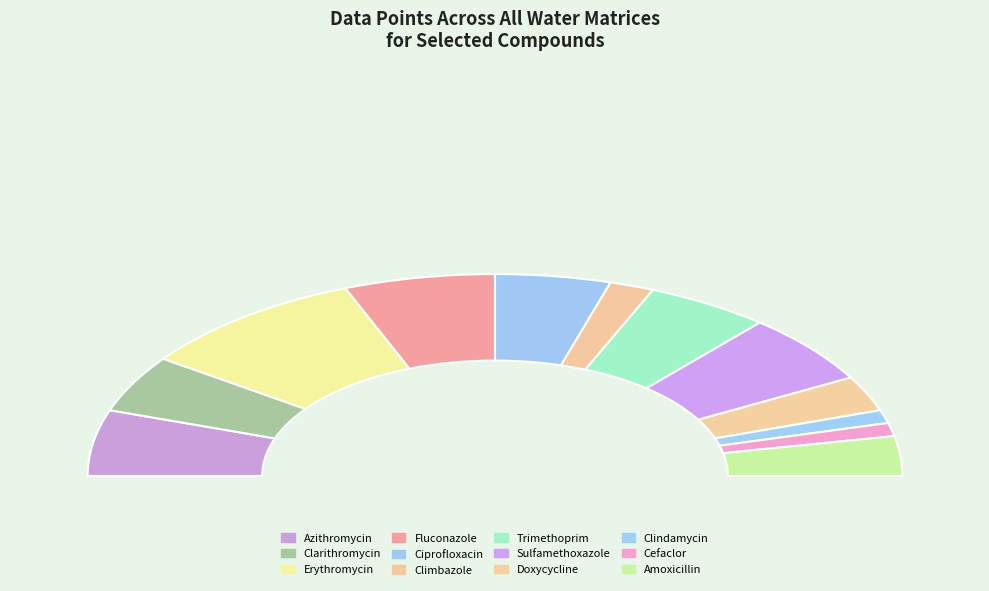

To the nearest percent, what portion does Sulfamethoxazole represent?

11%